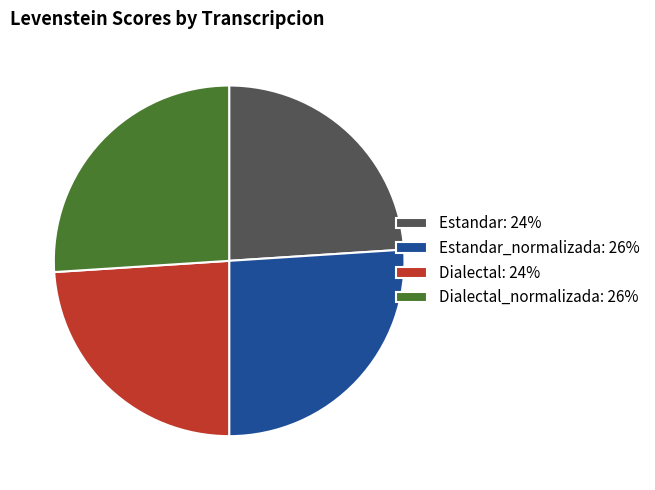

Does any single category account for the majority?

No